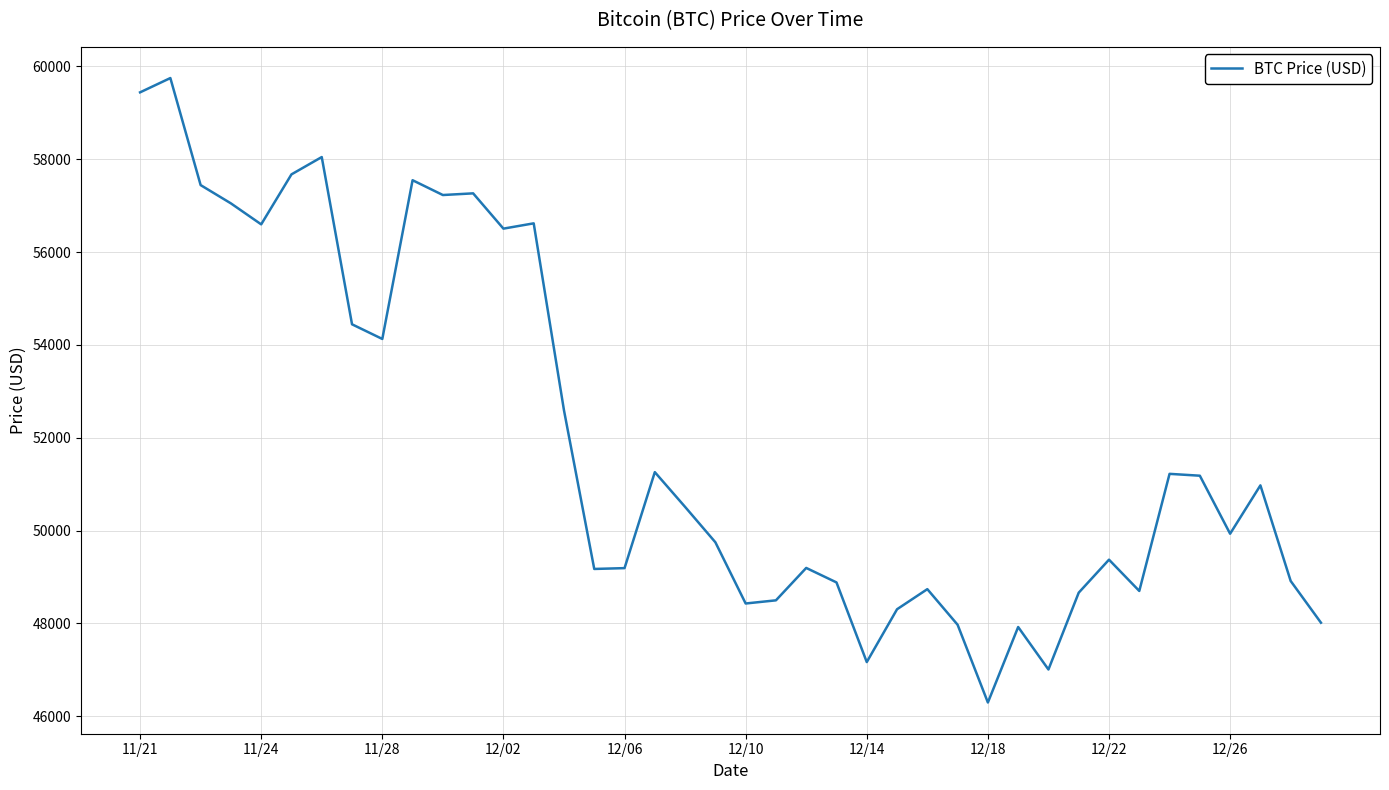

What is the smallest value displayed?

46296